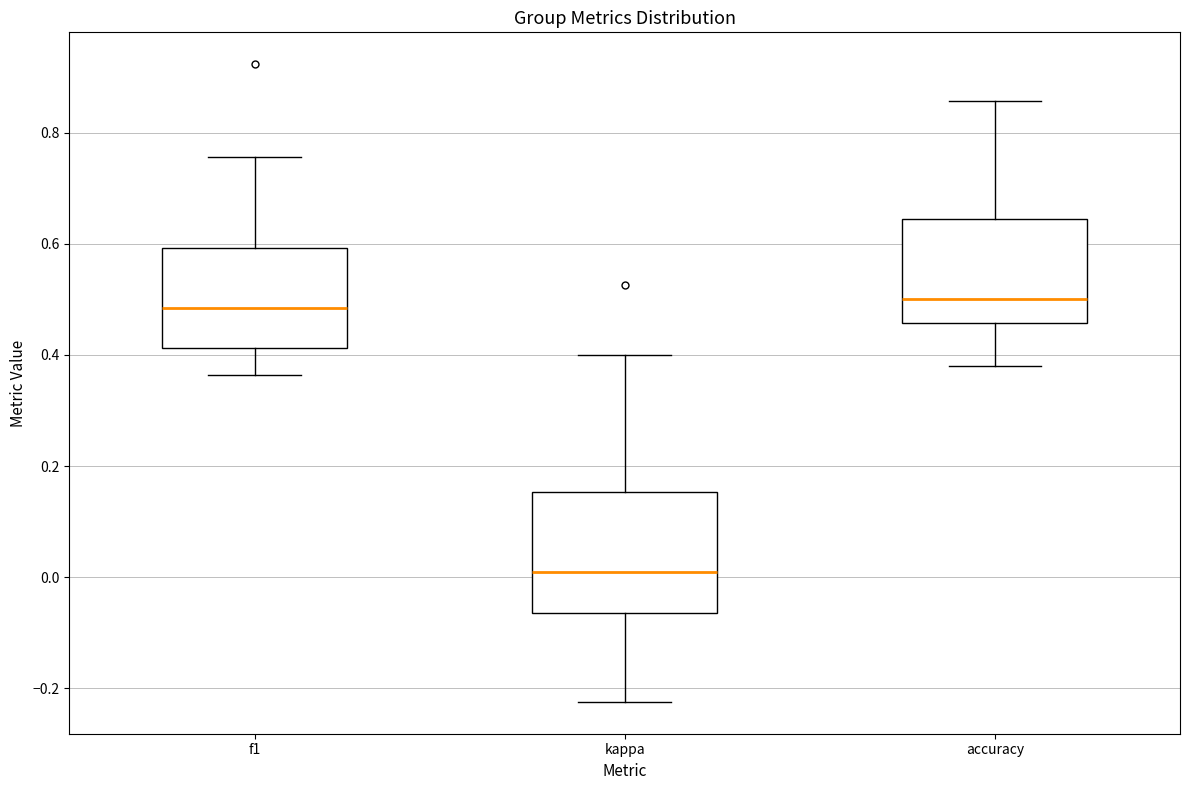

Which box is the tallest, from its lower edge to its upper edge?

kappa